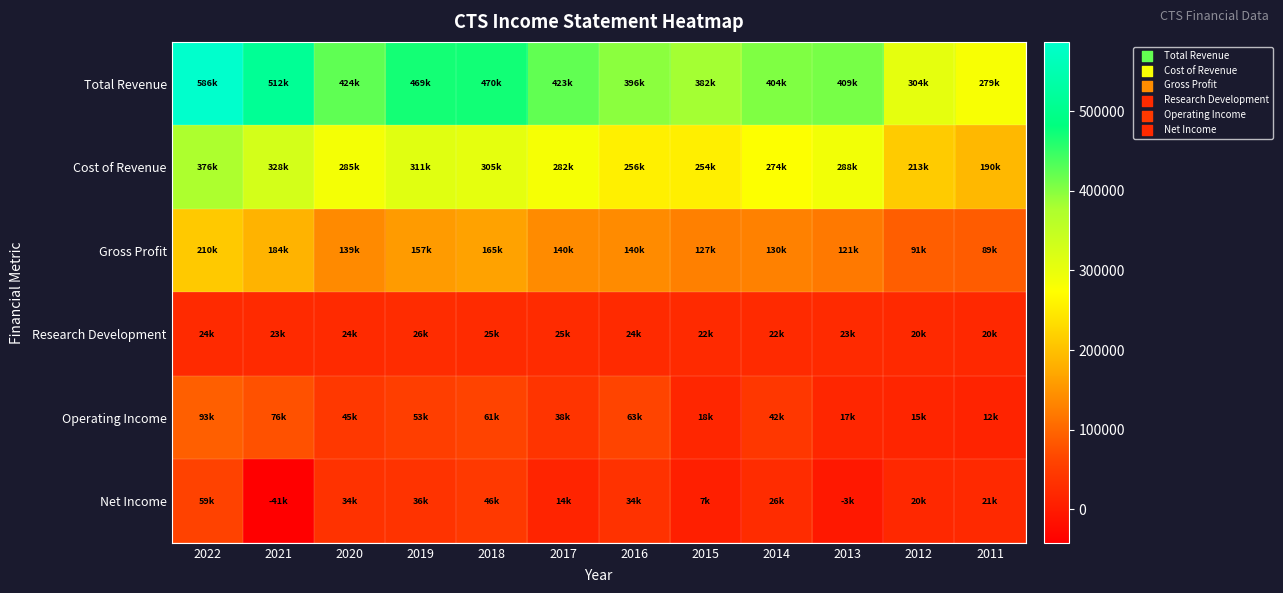

What is the smallest value displayed?

-41900